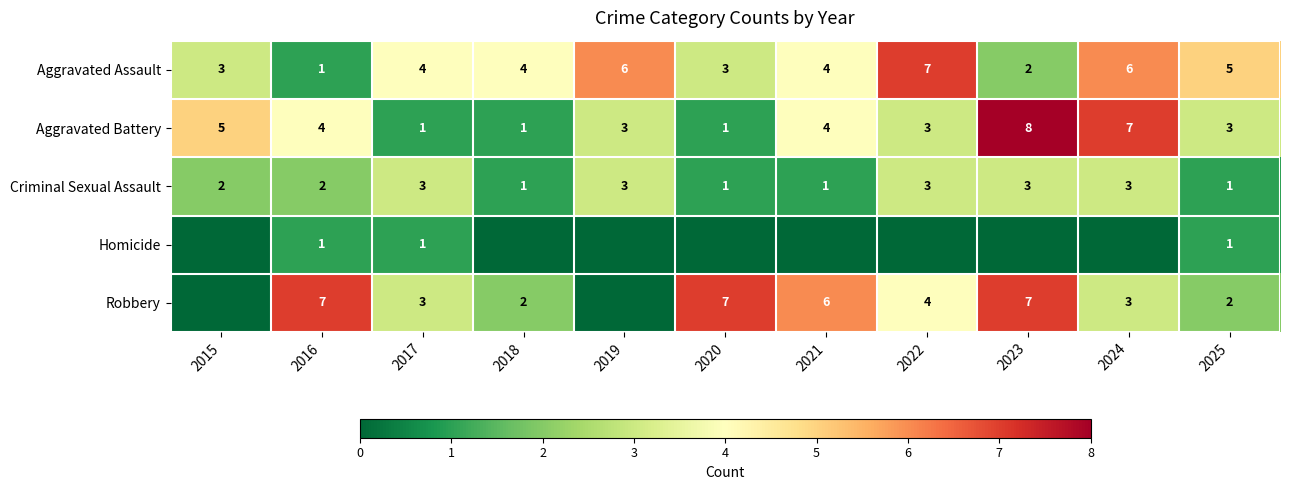

What is the spread (max minus min) of values at 2016?

6